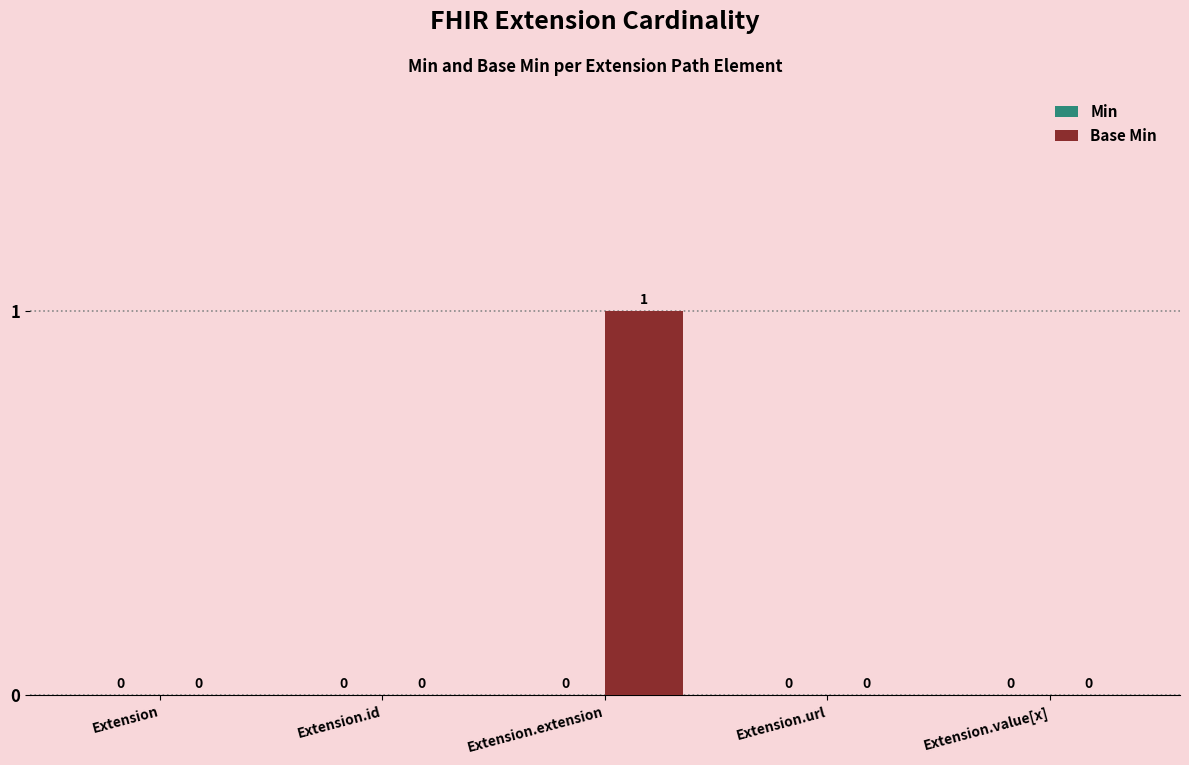

Reading left to right, extract all data points from this chart.

Extension=0	Extension.id=0	Extension.extension=1	Extension.url=0	Extension.value[x]=0